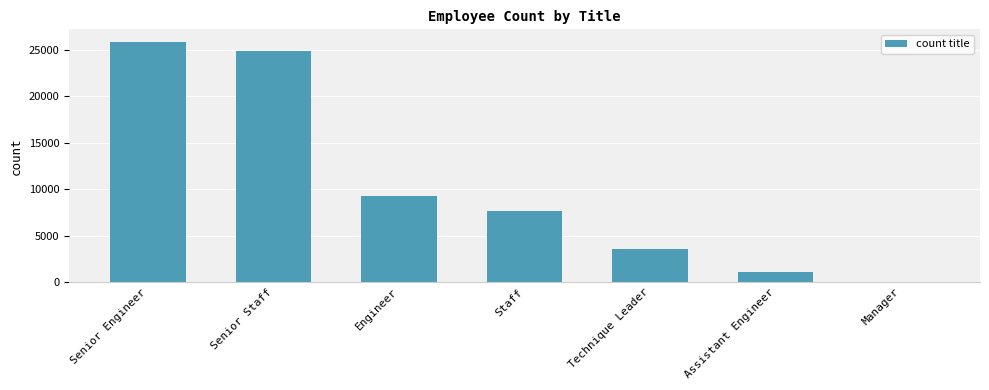

What is the sum of the values at Senior Engineer and Manager?

25918